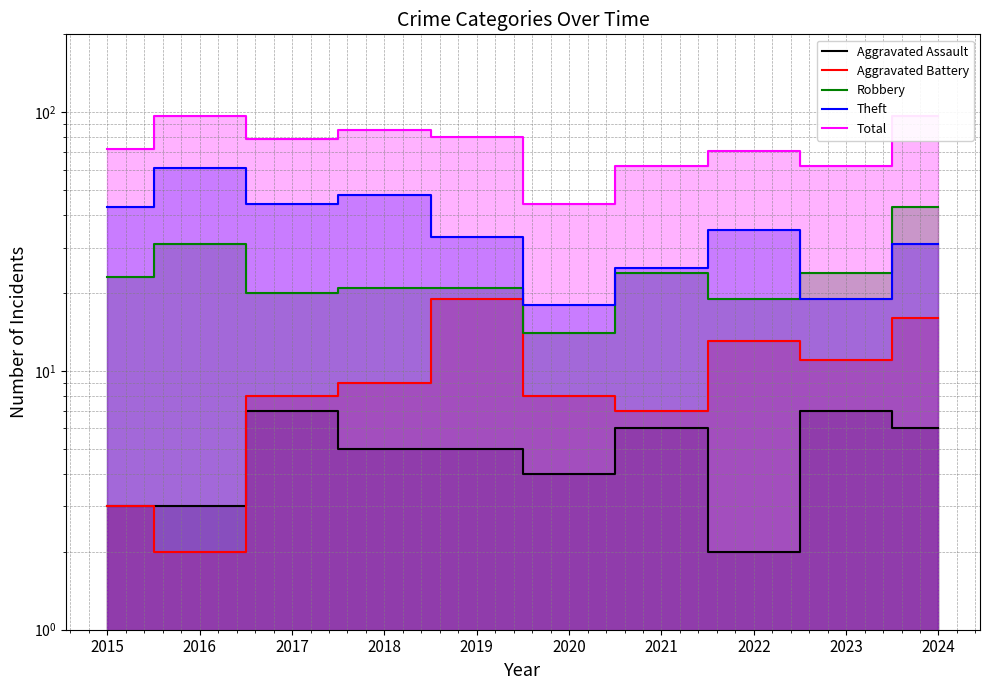

What is the sum of all Theft values?

357